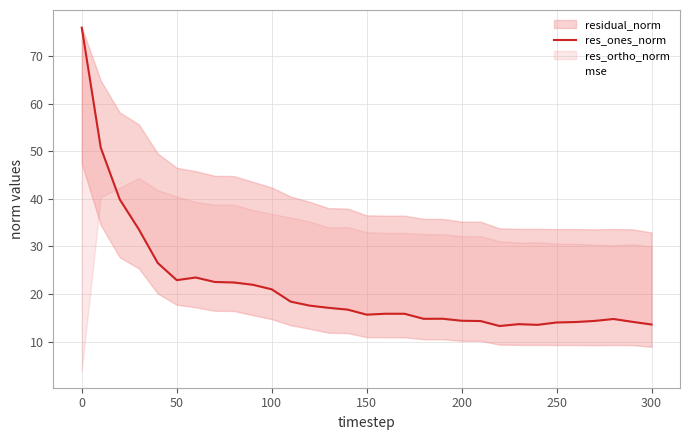

At how many categories does at least one series exceed 52?

1